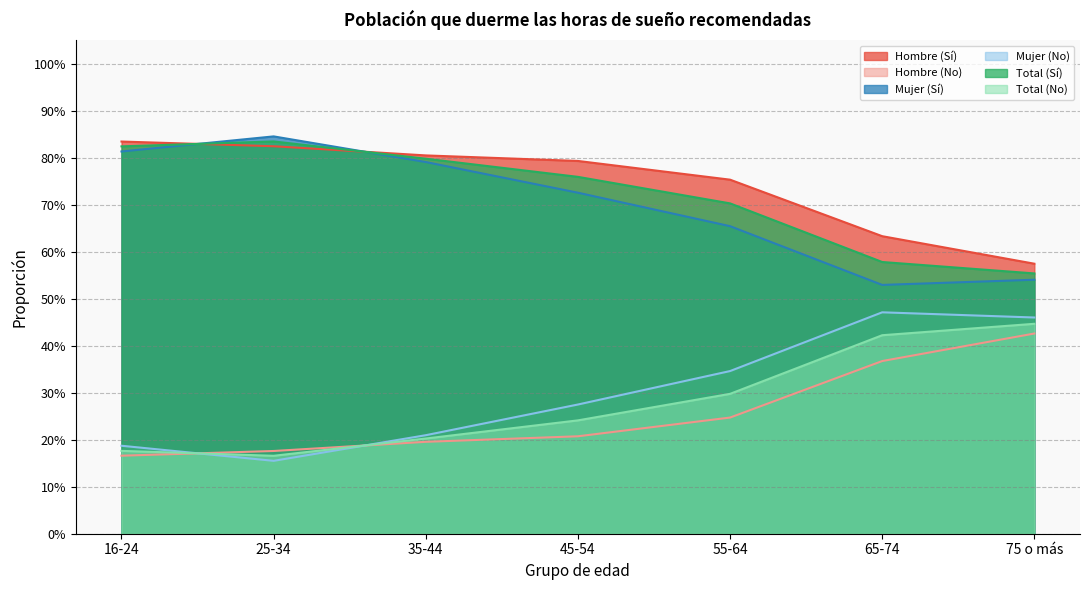

Which series has the largest total across all categories?

Hombre (Sí)